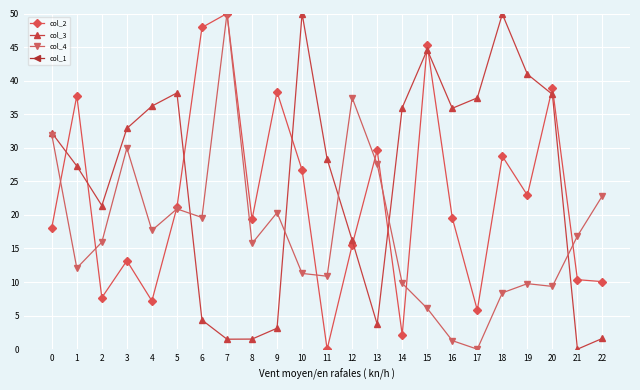

At which category does the chart reach its minimum across all series?

11